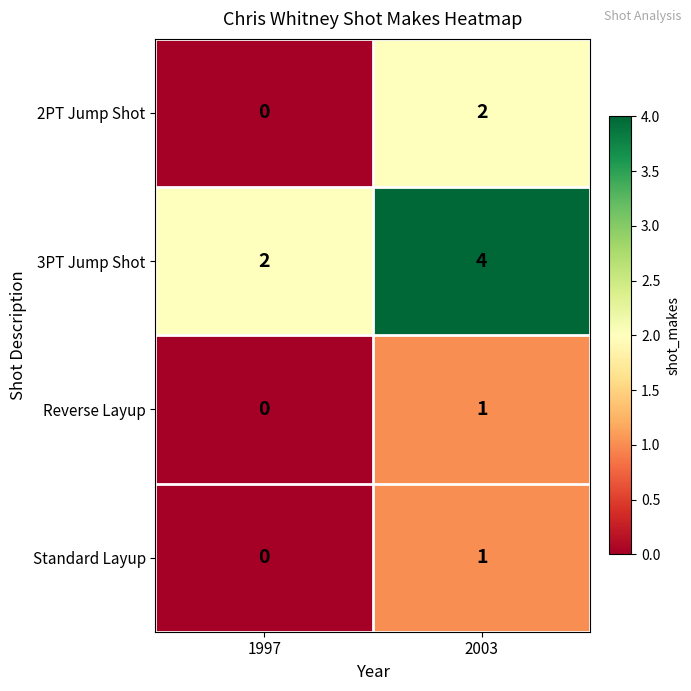

Where is 3PT Jump Shot nearest to the value 3?

1997